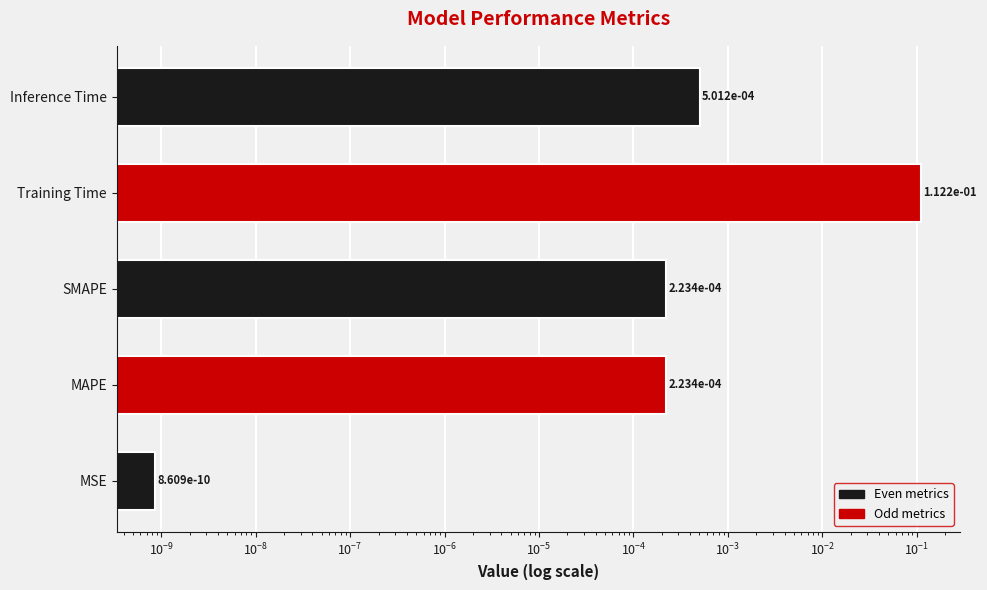

What is the difference between the maximum and minimum values?

0.1